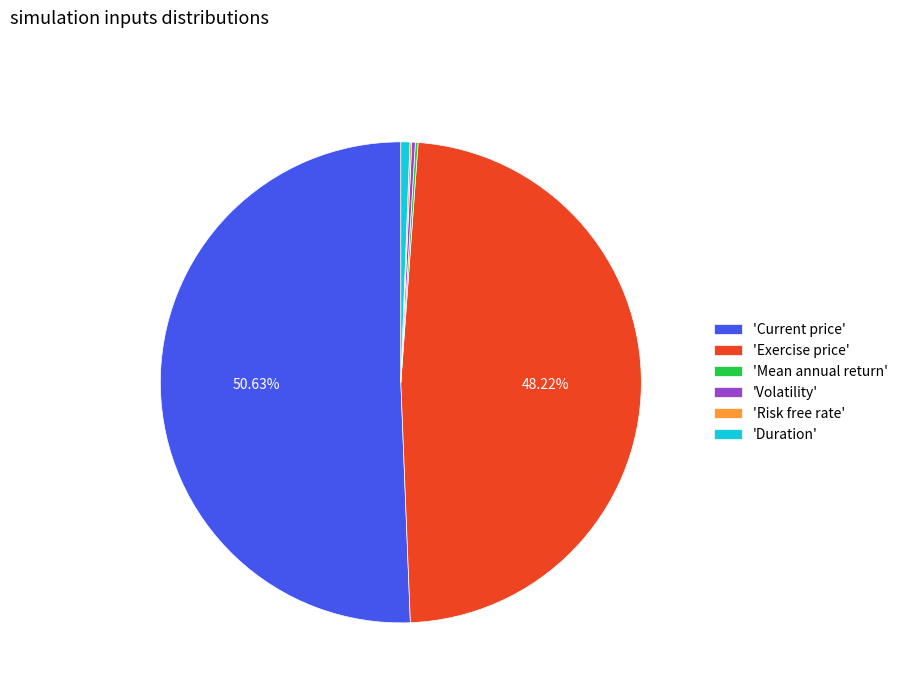

What is the ratio of the value at 'Exercise price' to the value at 'Current price'?

1.0